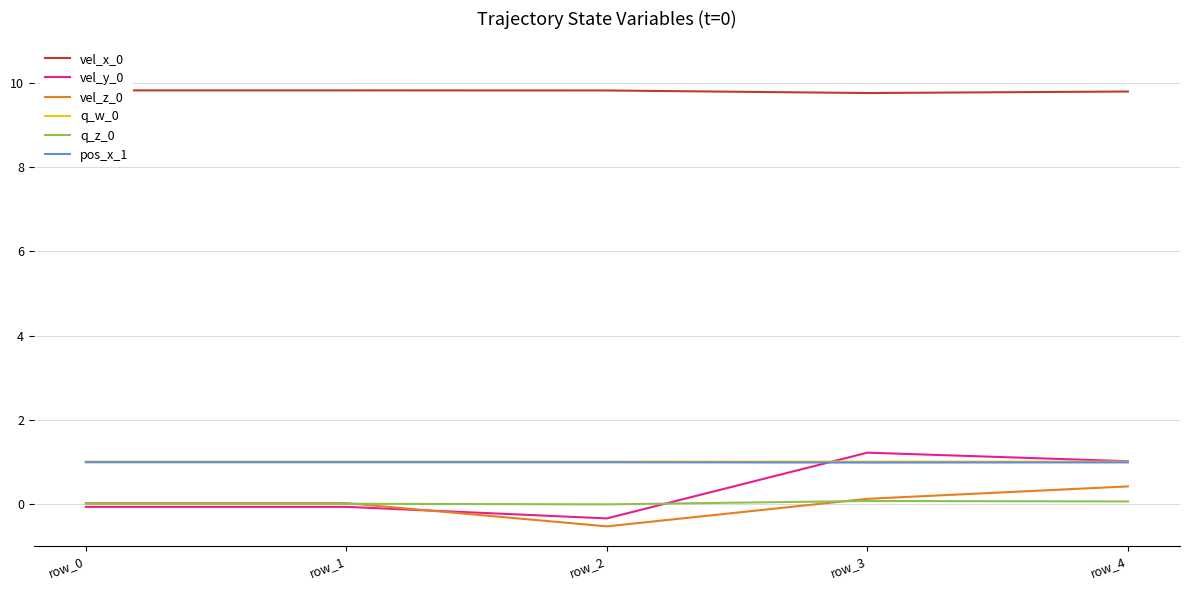

Which category has the highest value in the vel_y_0 series?

row_3